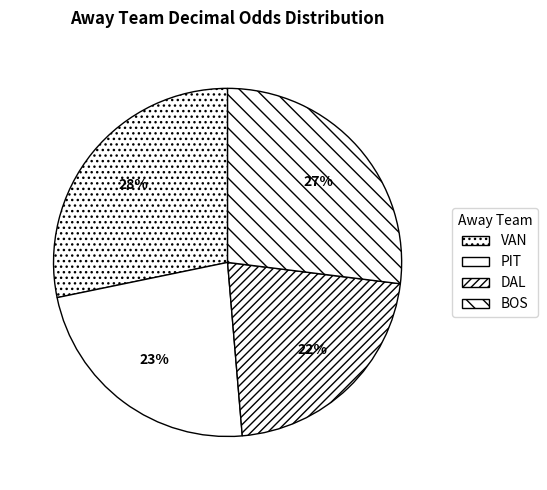

To the nearest percent, what percentage of the pie is BOS?

27%